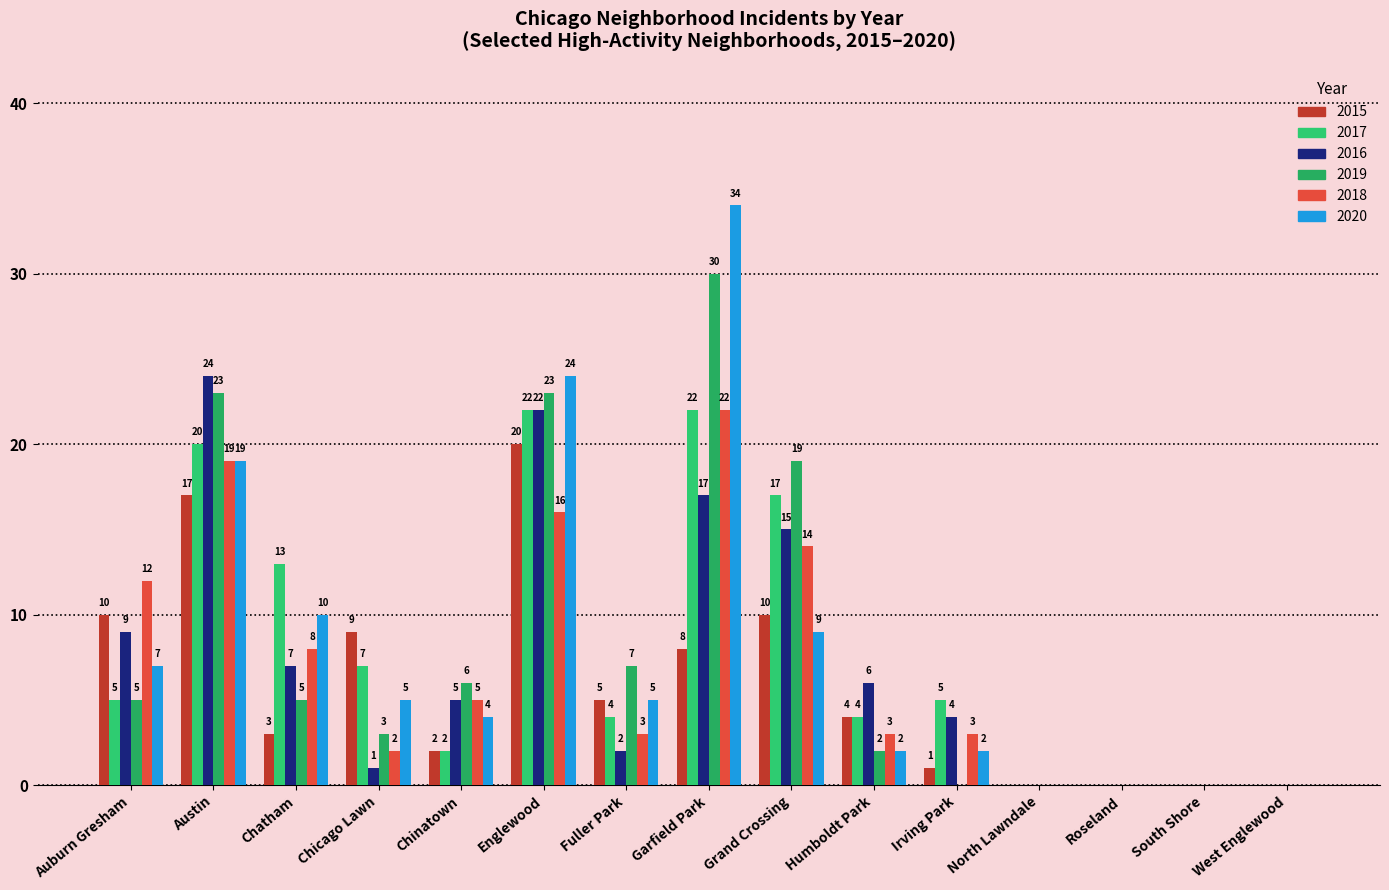

How many distinct data groups are displayed?

6